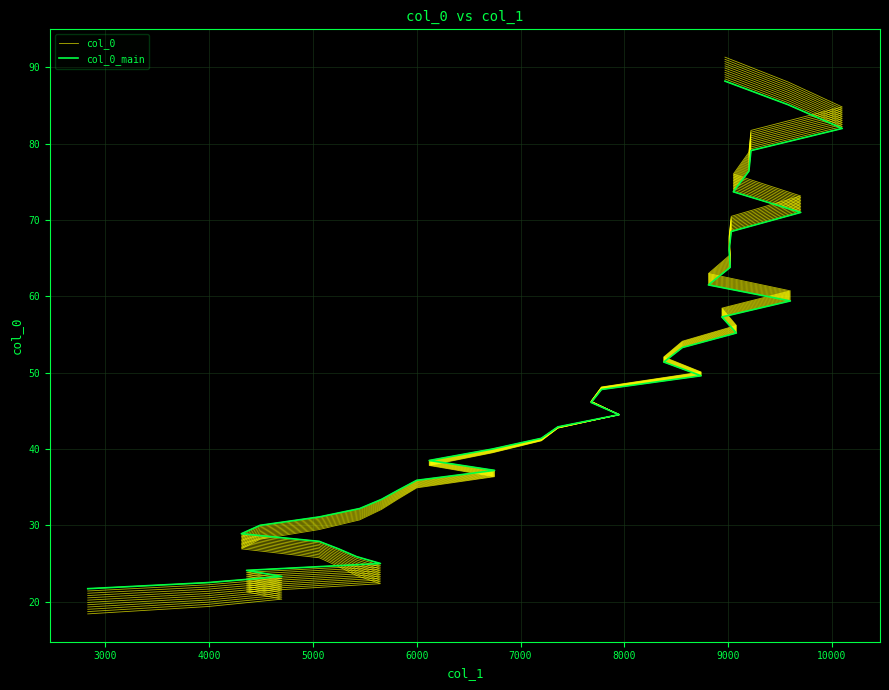

What is the total value across all series at 6000?

71.8